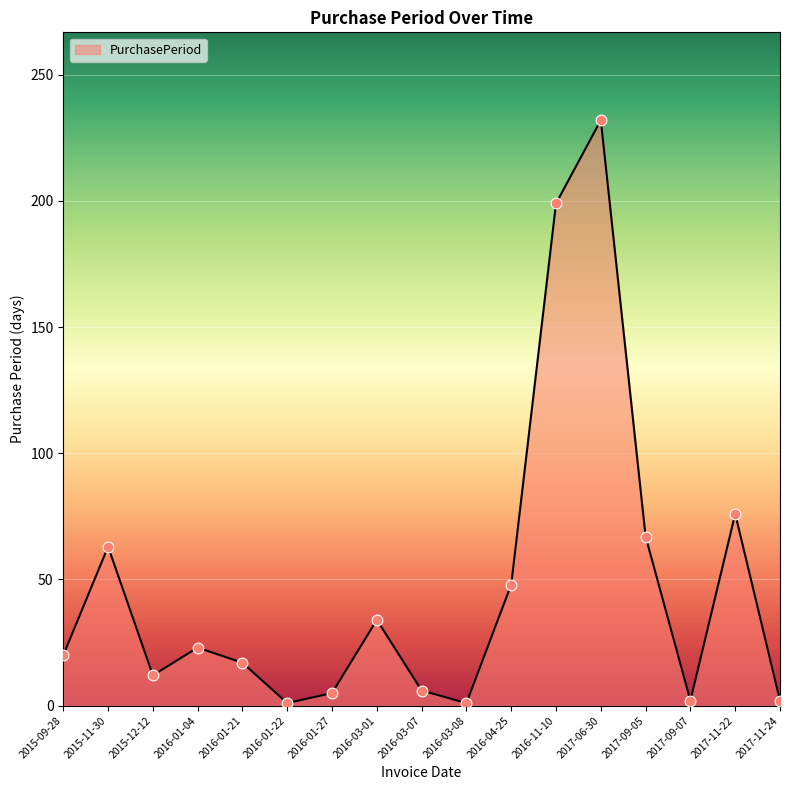

Approximately how many times larger is the value at 2017-06-30 compared to 2016-01-22?

232.0